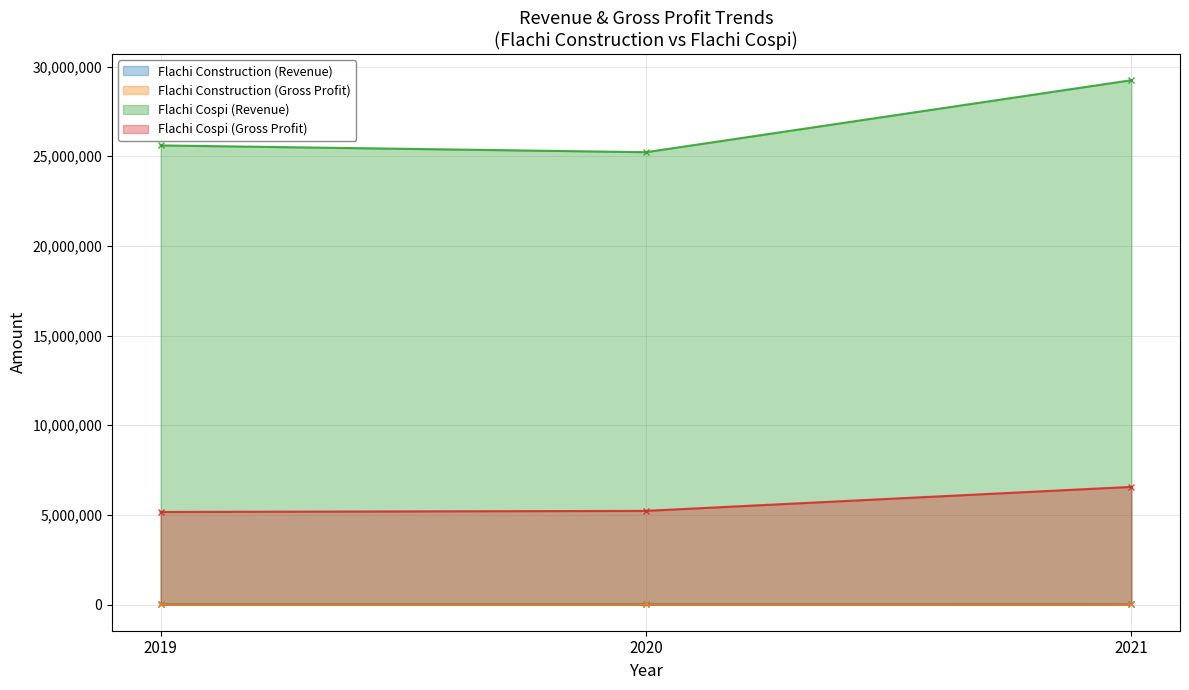

What are all the series names shown in the legend?

Flachi Construction (Revenue), Flachi Construction (Gross Profit), Flachi Cospi (Revenue), Flachi Cospi (Gross Profit)